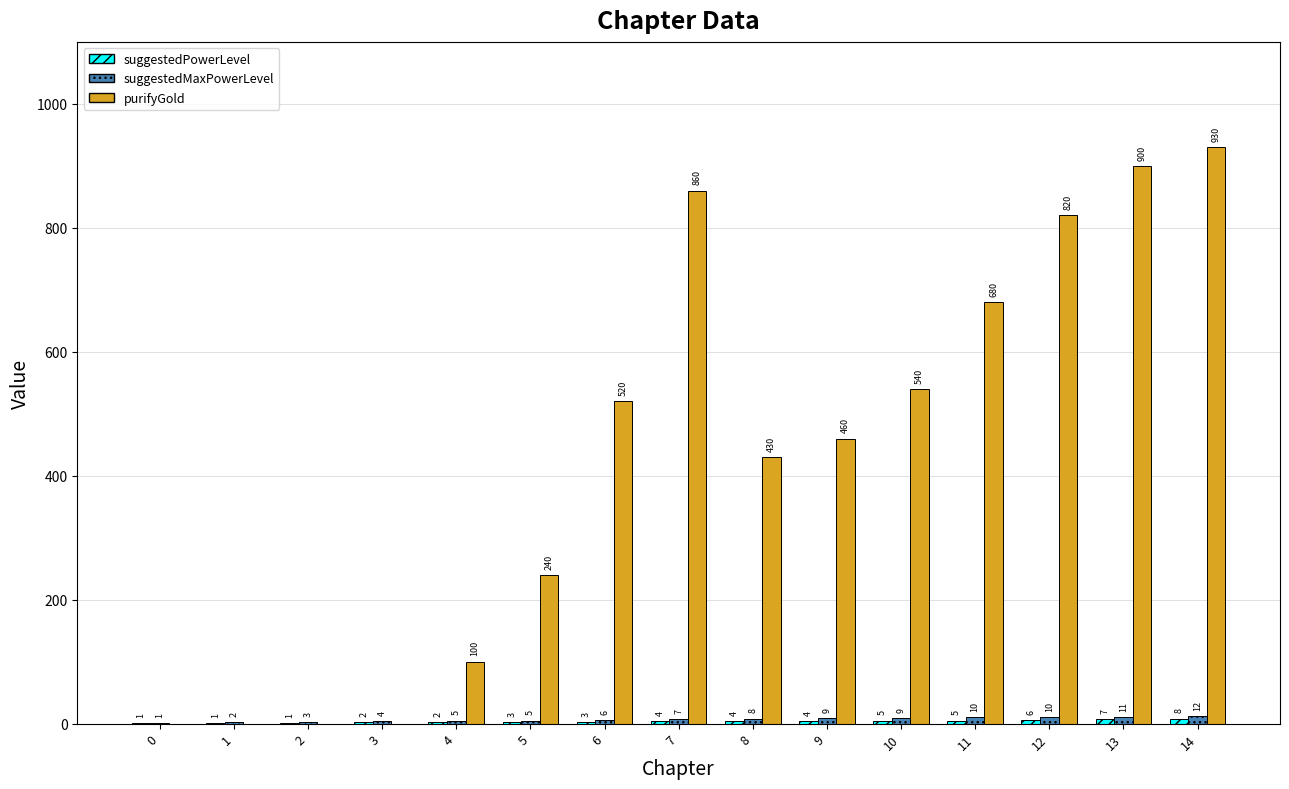

At which category is the sum across all series the highest?

14